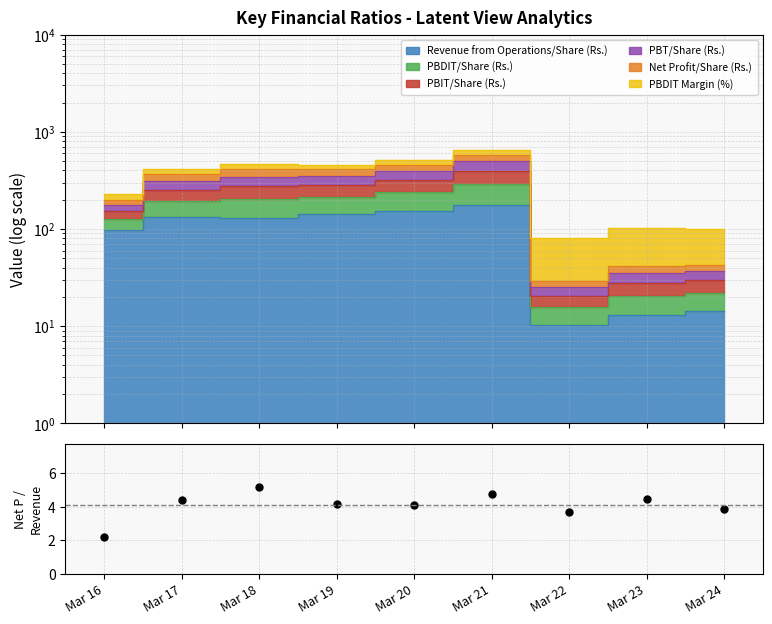

At which label is the value closest to 3?

Mar 22